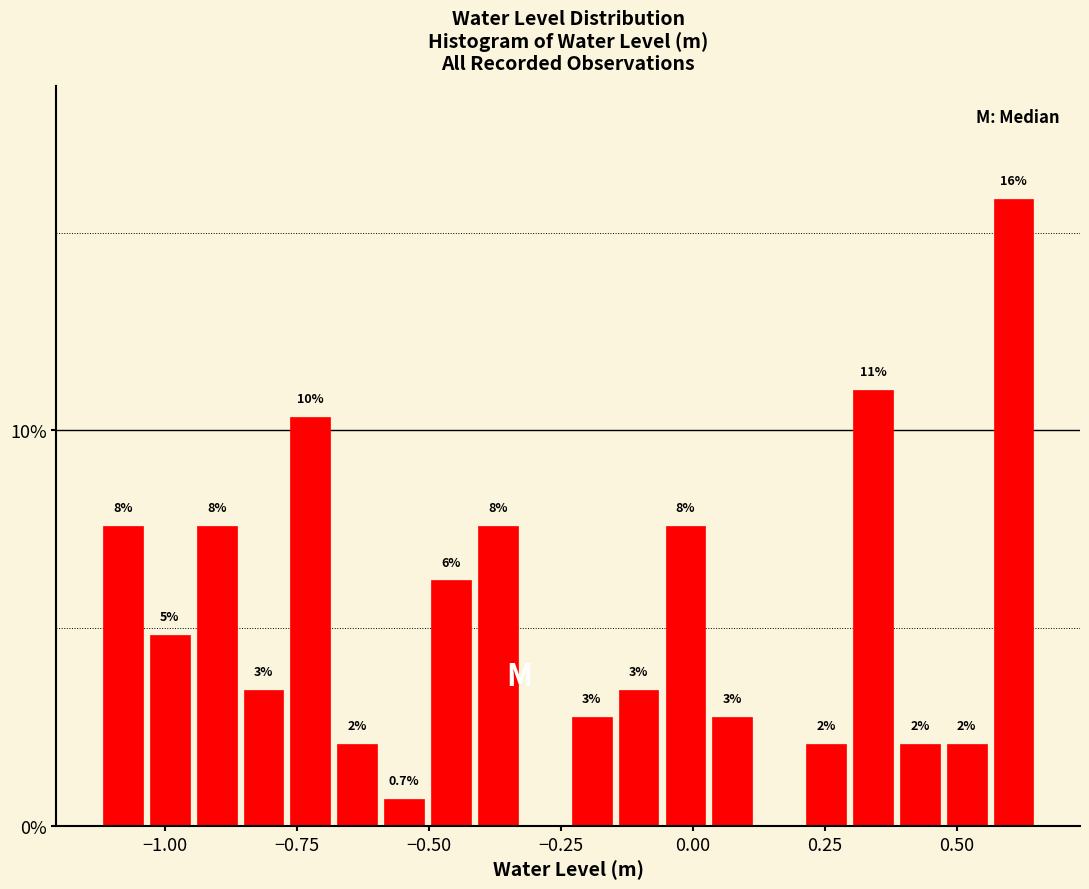

Around what value on the x-axis is the tallest bar? Give the approximate position of its centre, as read against the axis.

0.60